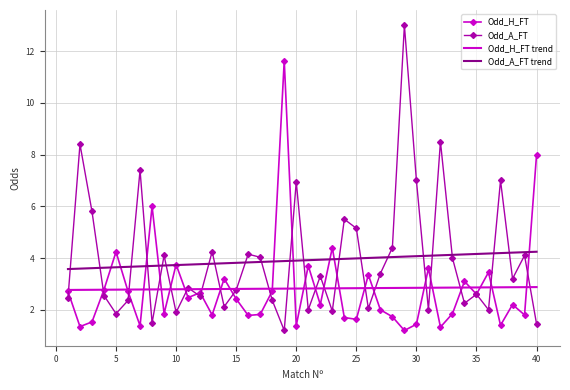

Rank the series by their maximum value, from lowest to highest.

Odd_H_FT trend, Odd_A_FT trend, Odd_H_FT, Odd_A_FT